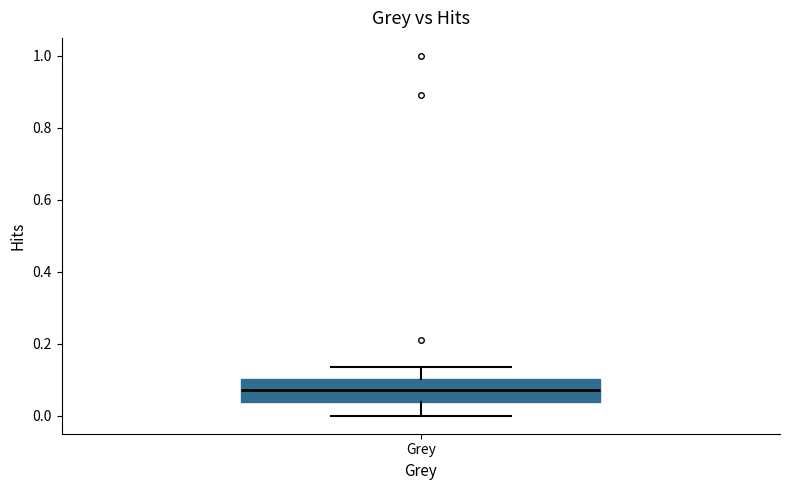

Read this box plot against the y-axis: the position of the median line, the range covered by the box, and the ends of both whiskers. The values are not printed on the chart, so give them approximately, as read against the axis.

median 0.08, box 0.04 to 0.10, whiskers 0.00 to 0.14